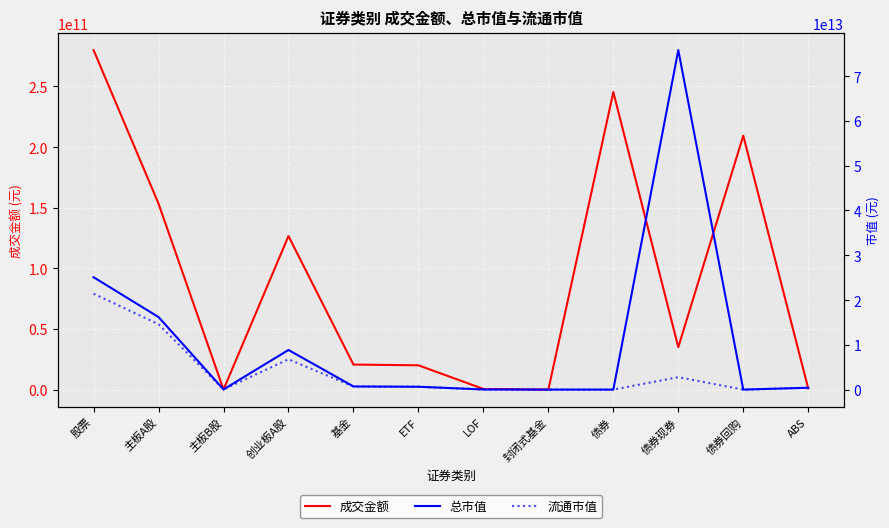

What position from the right is 债券现券?

3